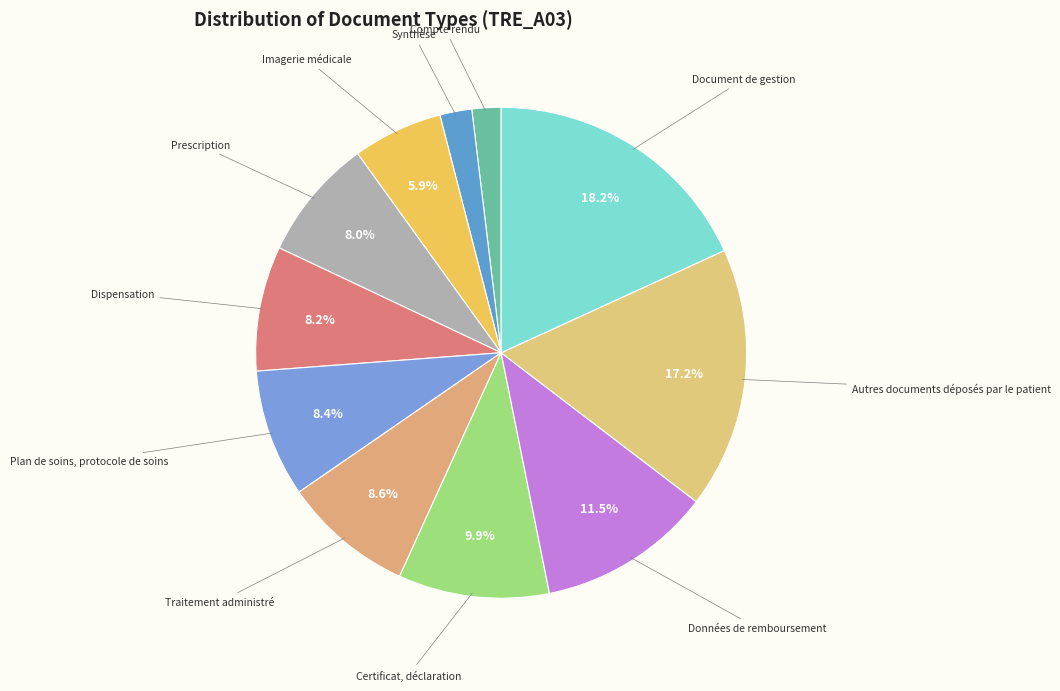

How many slices are in this pie chart?

11